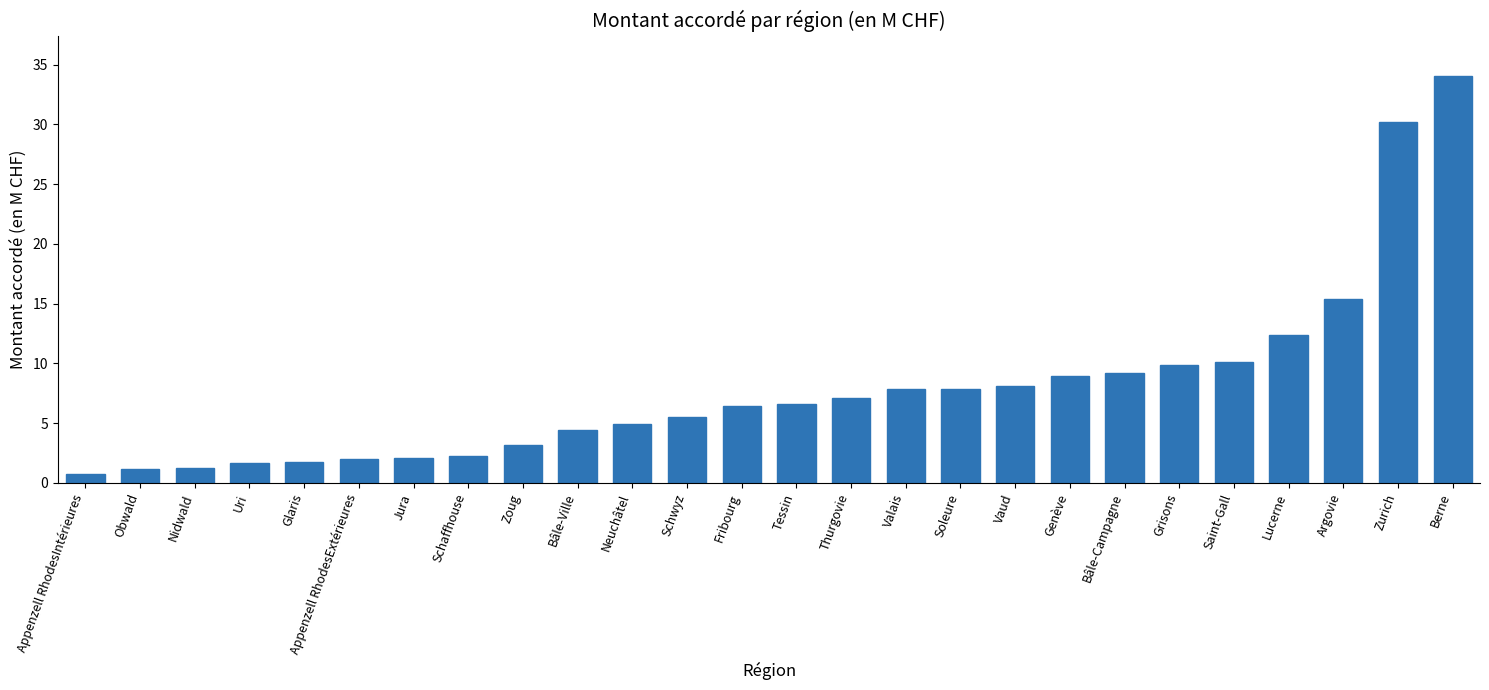

What is the change in value from Bâle-Ville to Zurich?

+25.8